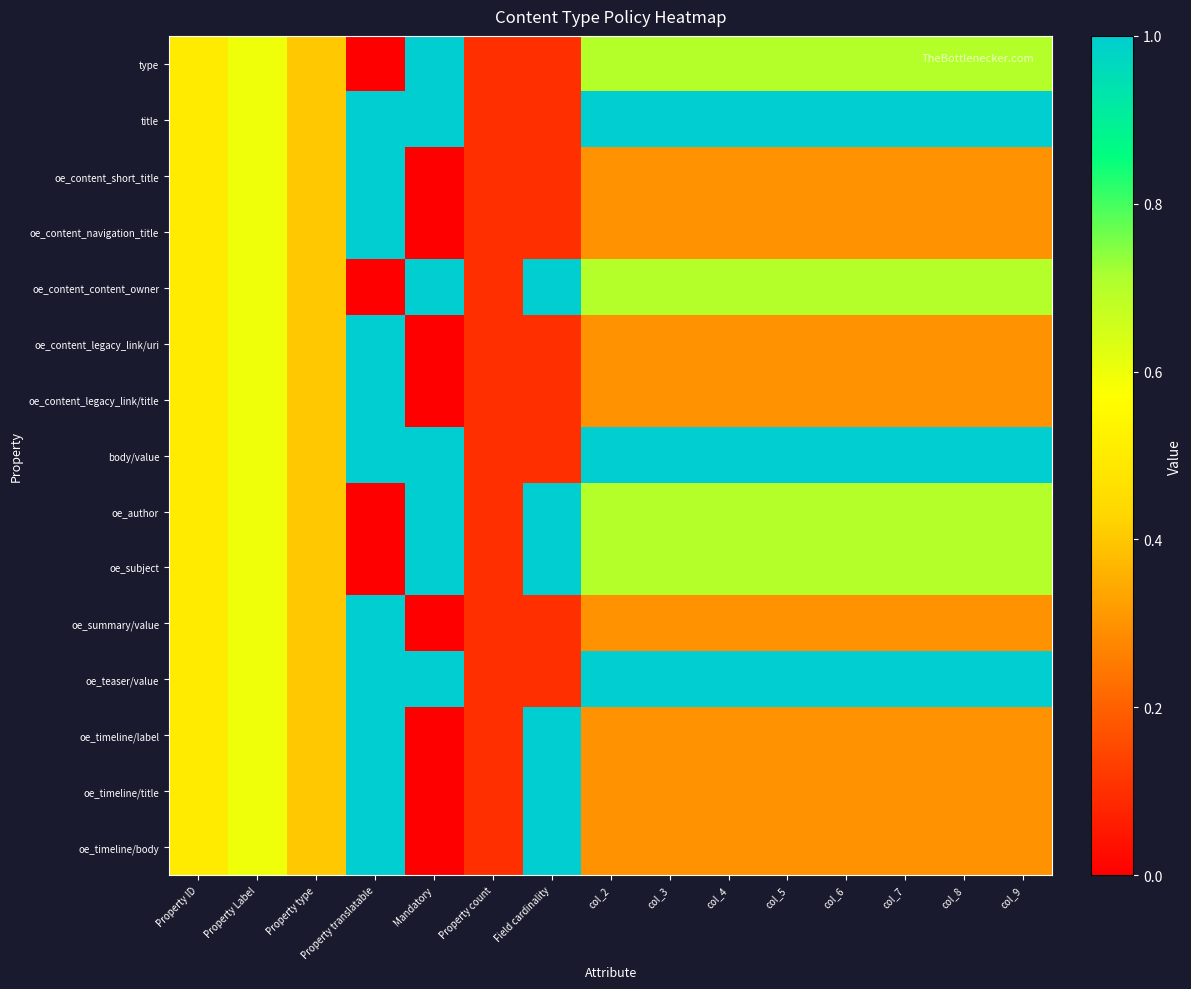

What is the total value across all series at Field cardinality?

6.9